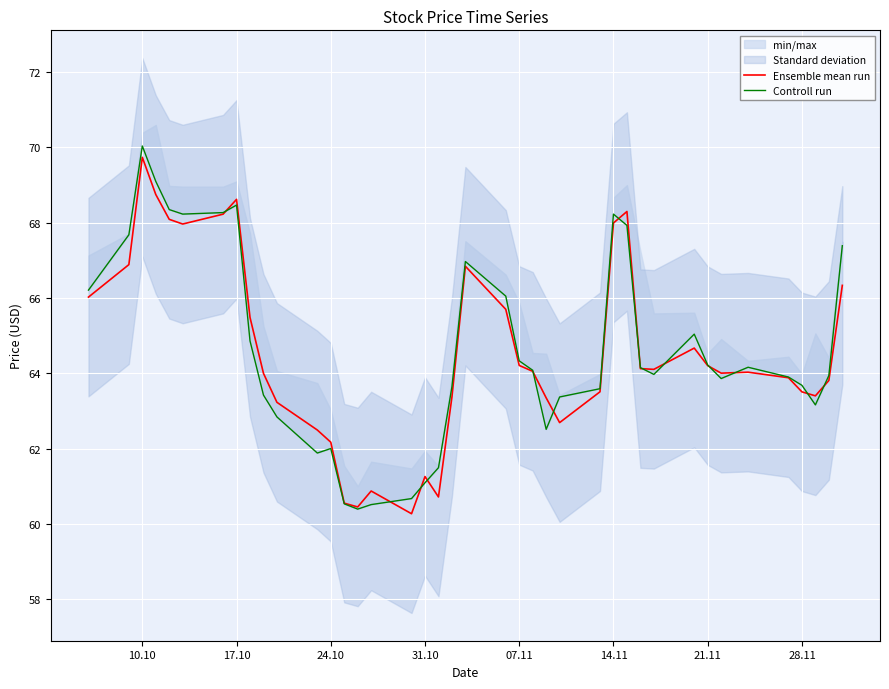

What is the maximum value for Ensemble mean run?

69.7